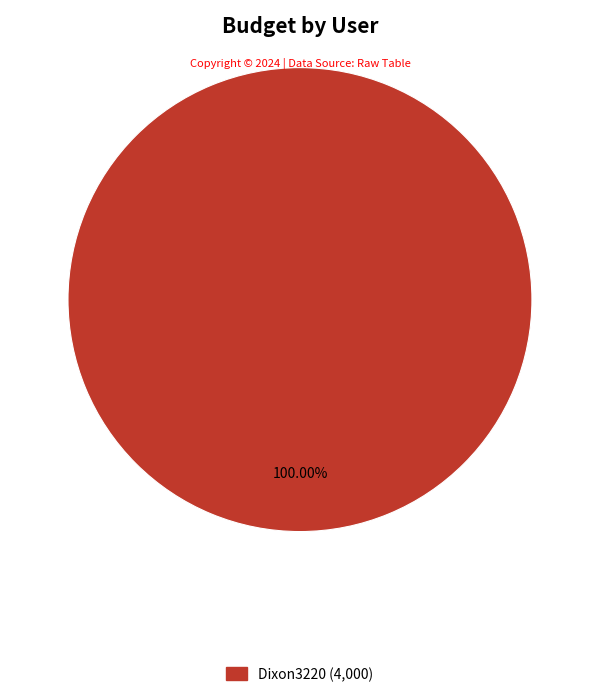

Is there any slice that represents more than half of the pie?

Yes